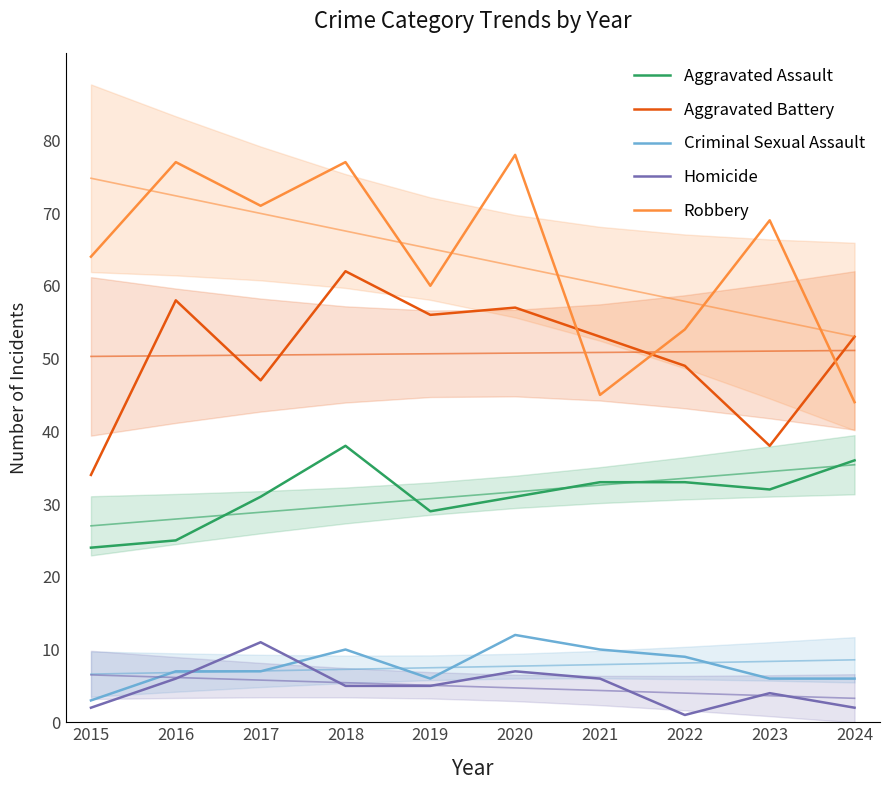

What is the value of the Aggravated Assault point at the 6th from the left?

31